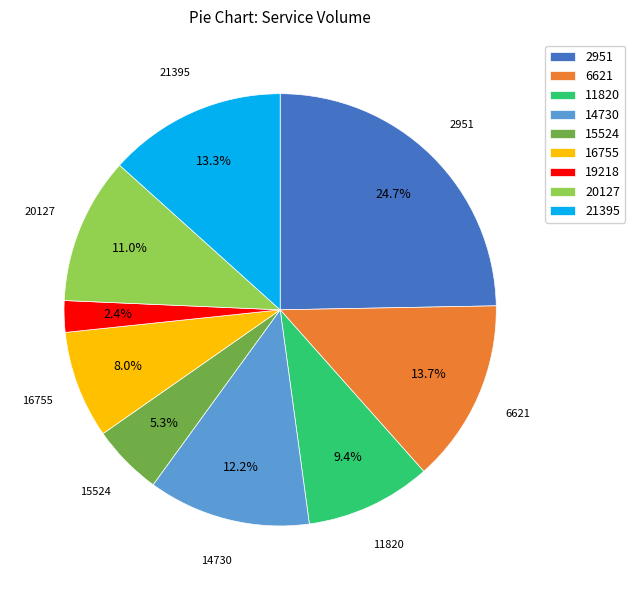

Is it true that 14730 is 25% of the pie?

False